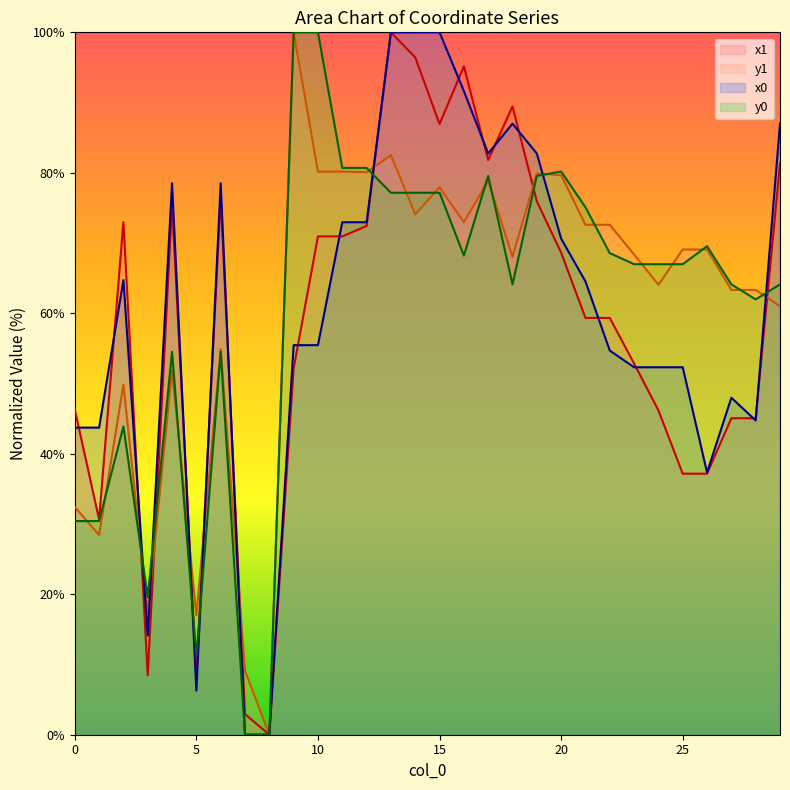

At which category is the sum across all series the highest?

13